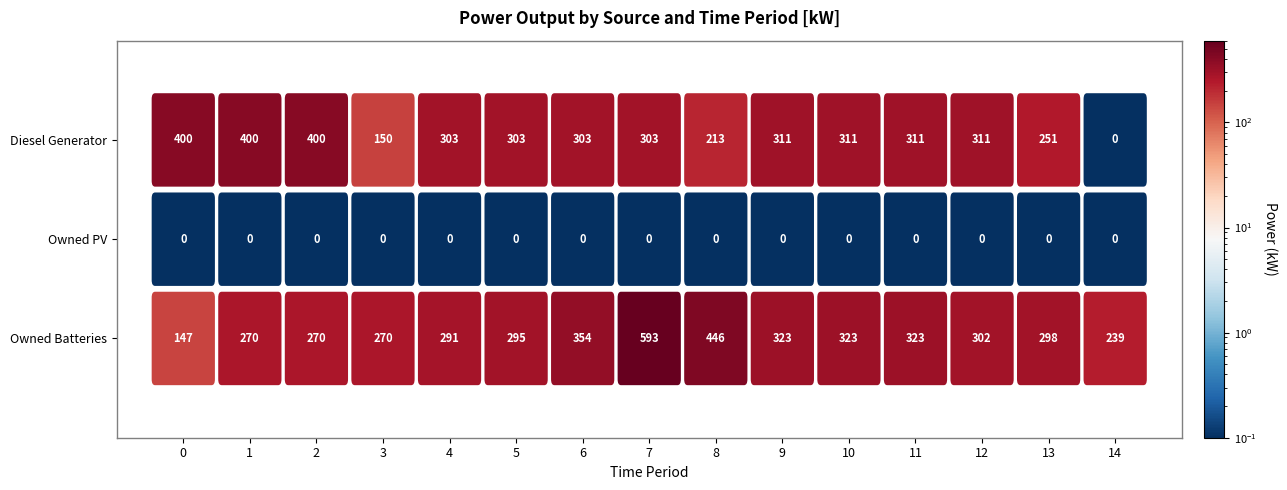

What is the average value of the Diesel Generator series?

285